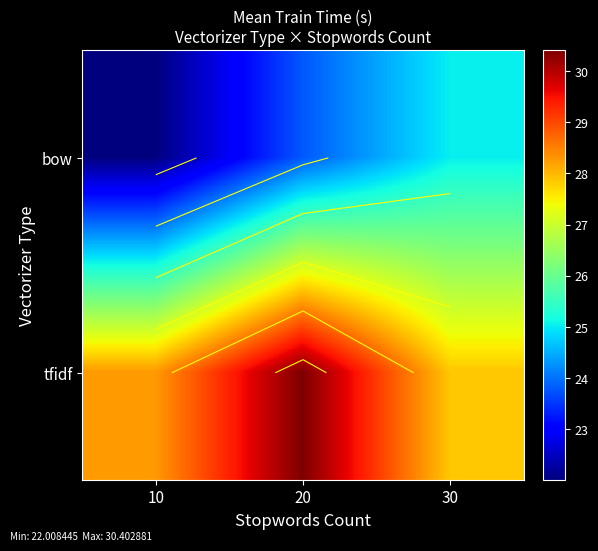

What is the difference between the highest and lowest values at 10?

6.3